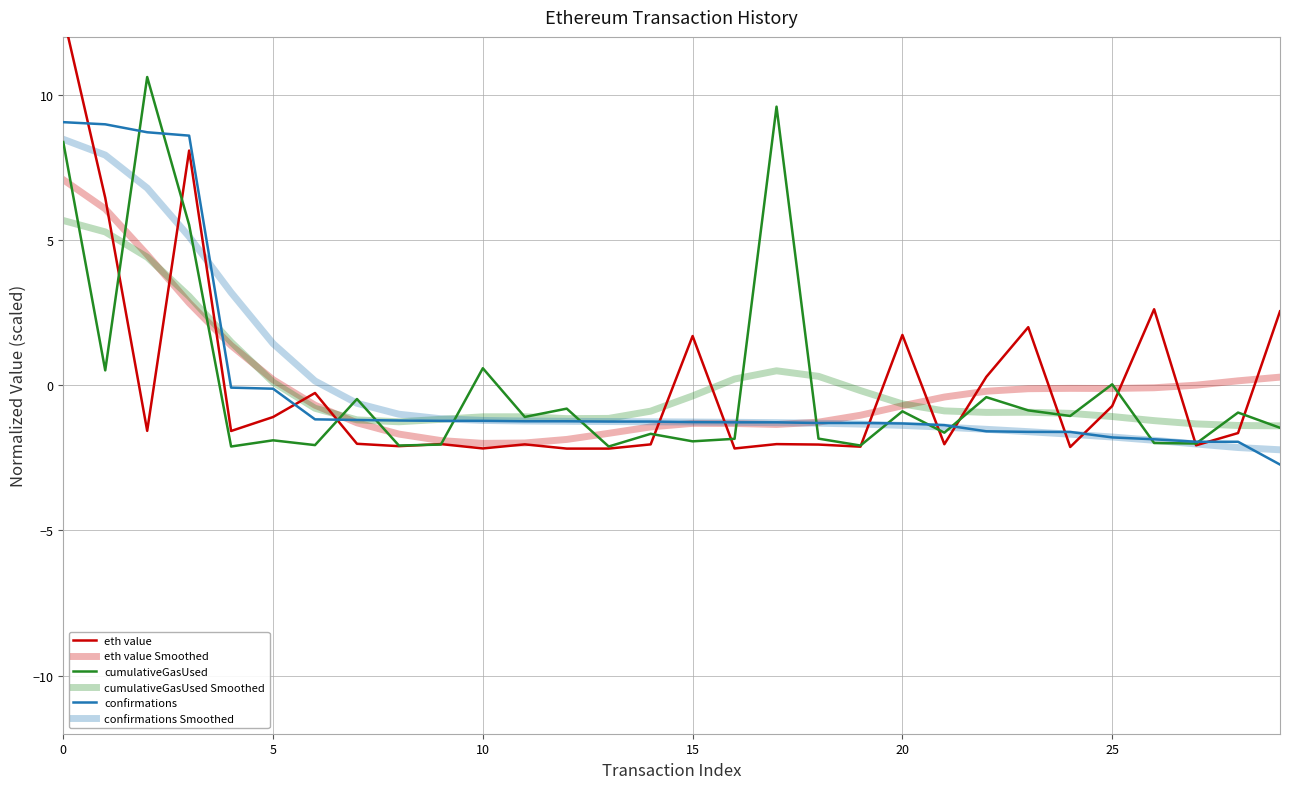

Is it true that confirmations Smoothed equals -1.7 at 9?

False